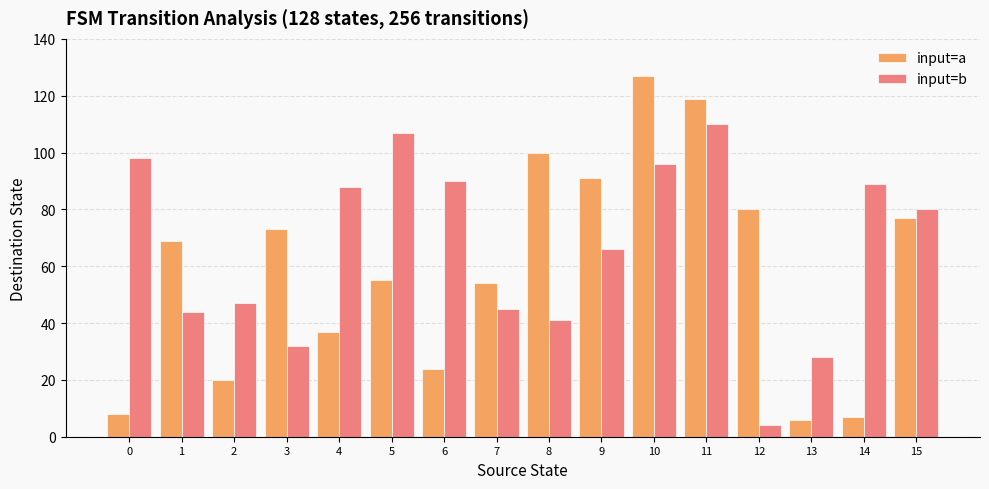

Is it true that input=a equals 24 at 6?

True